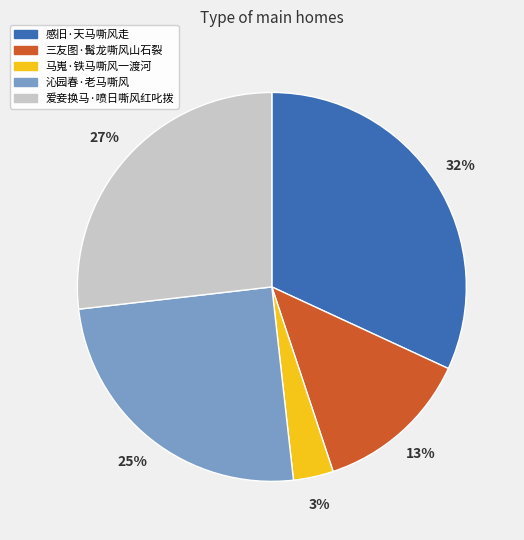

Rank the categories by value from highest to lowest.

感旧·天马嘶风走, 爱妾换马·喷日嘶风红叱拨, 沁园春·老马嘶风, 三友图·髯龙嘶风山石裂, 马嵬·铁马嘶风一渡河